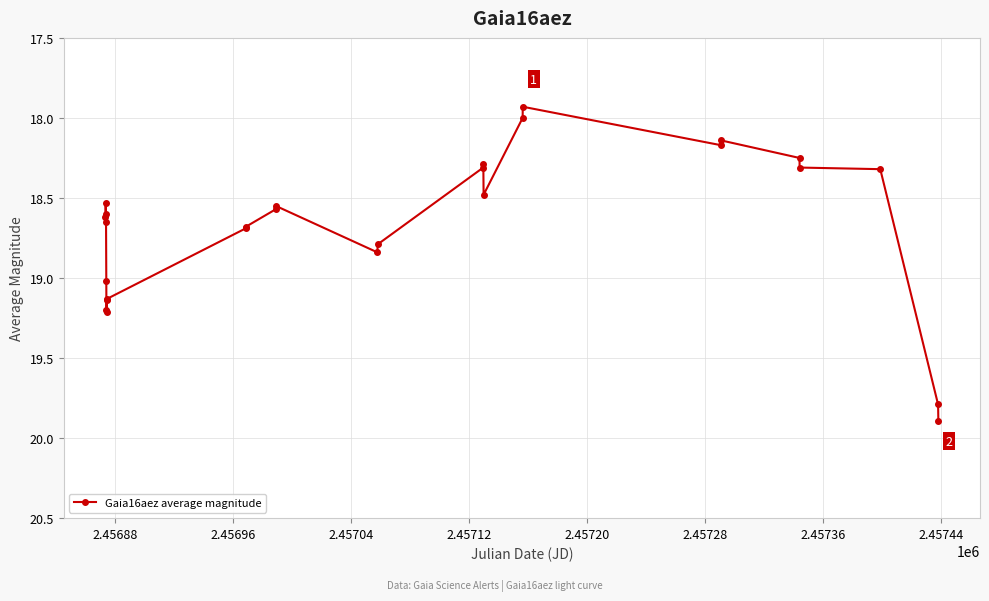

What is the sum of all values?

504.1